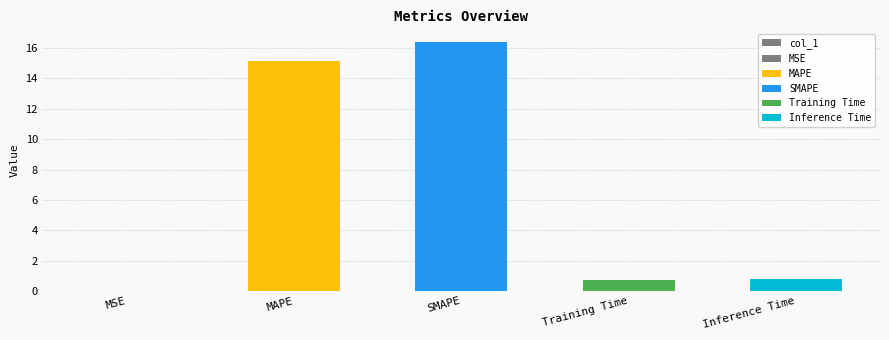

Are the bars horizontal?

No